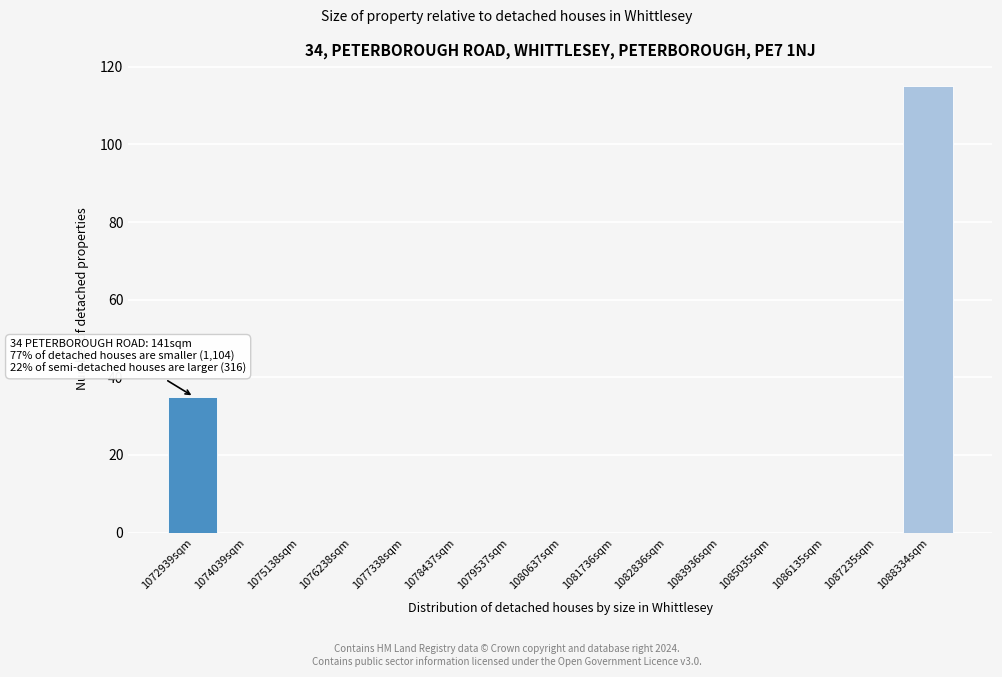

Reading right to left, list all the values displayed in this chart.

1088334sqm=115	1087235sqm=0	1086135sqm=0	1085035sqm=0	1083936sqm=0	1082836sqm=0	1081736sqm=0	1080637sqm=0	1079537sqm=0	1078437sqm=0	1077338sqm=0	1076238sqm=0	1075138sqm=0	1074039sqm=0	1072939sqm=35